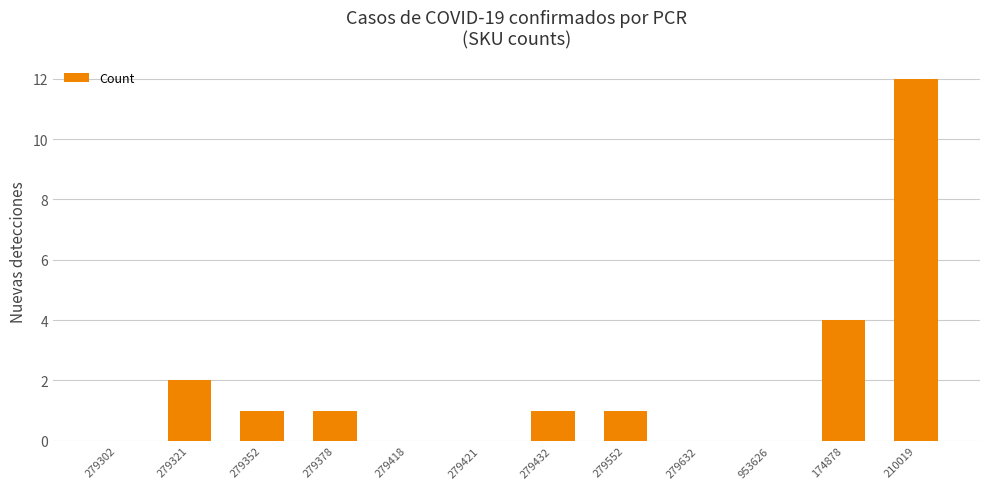

Where is the data nearest to the value 6?

174878